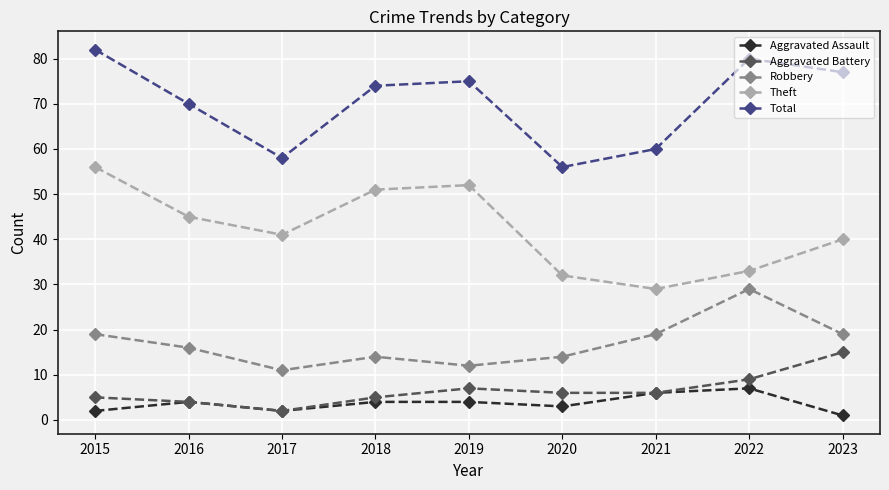

True or false: Aggravated Assault has a value of 1 at 2019.

False